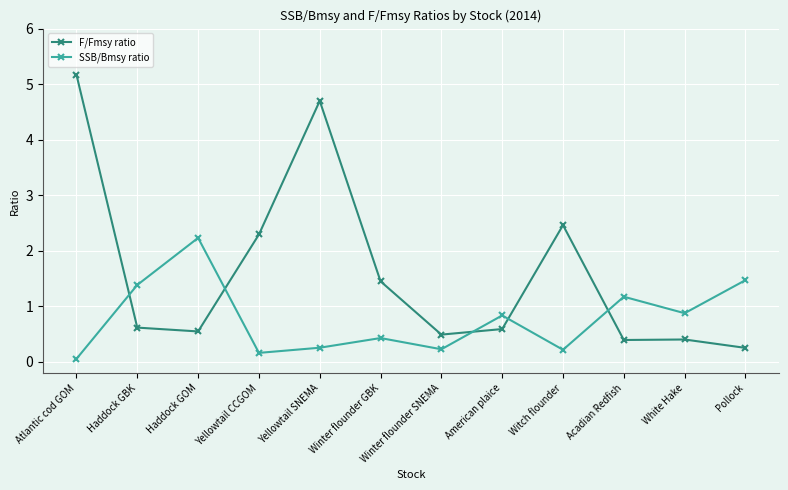

How many lines are shown in the chart?

2